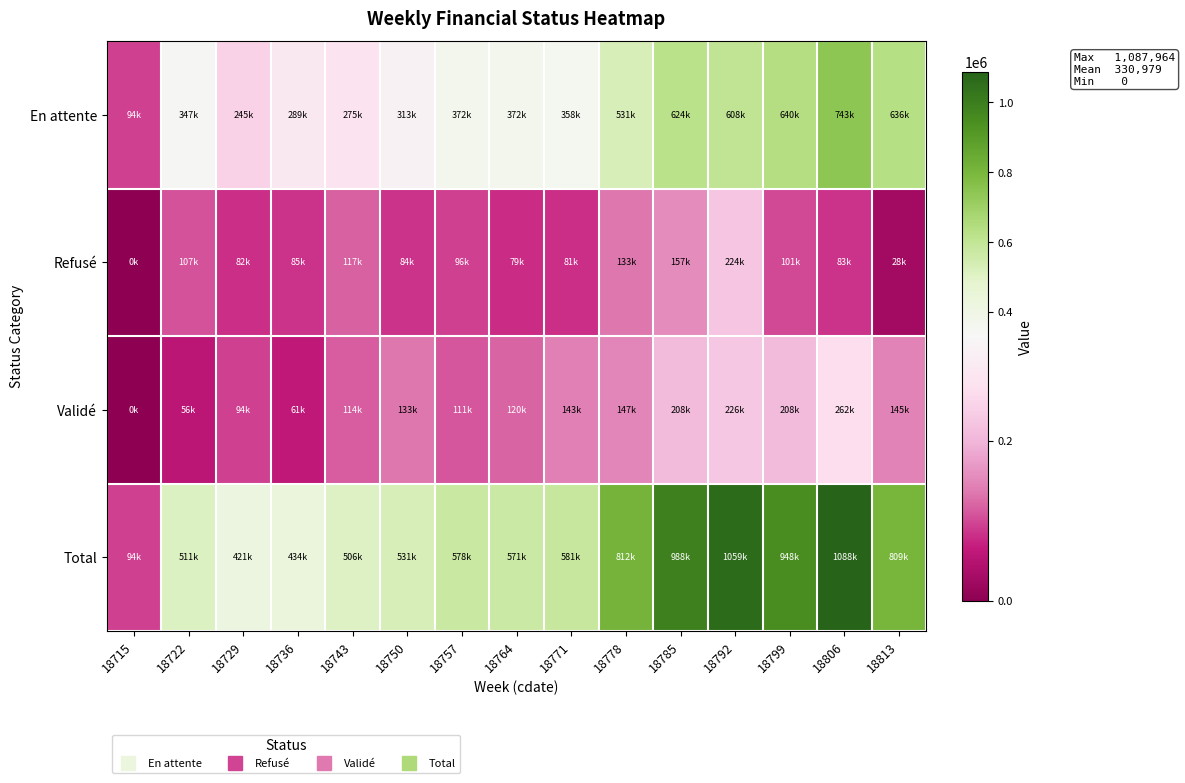

Which series has the widest spread of values?

Total